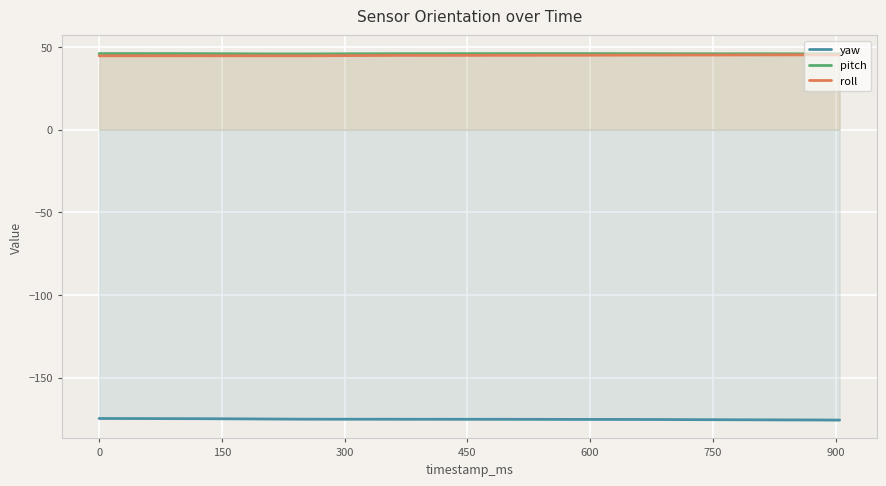

What is the lowest value of the pitch series?

45.8